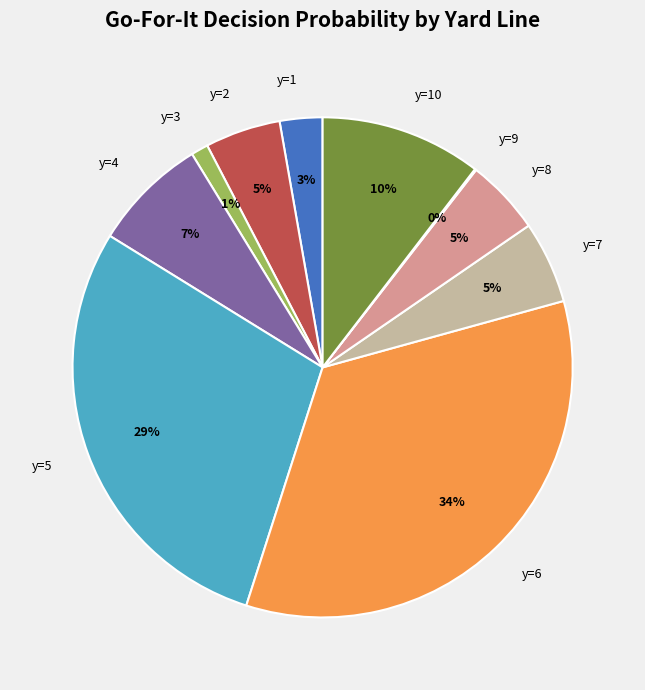

To the nearest percent, what is the difference between the largest and smallest slice percentages?

34%